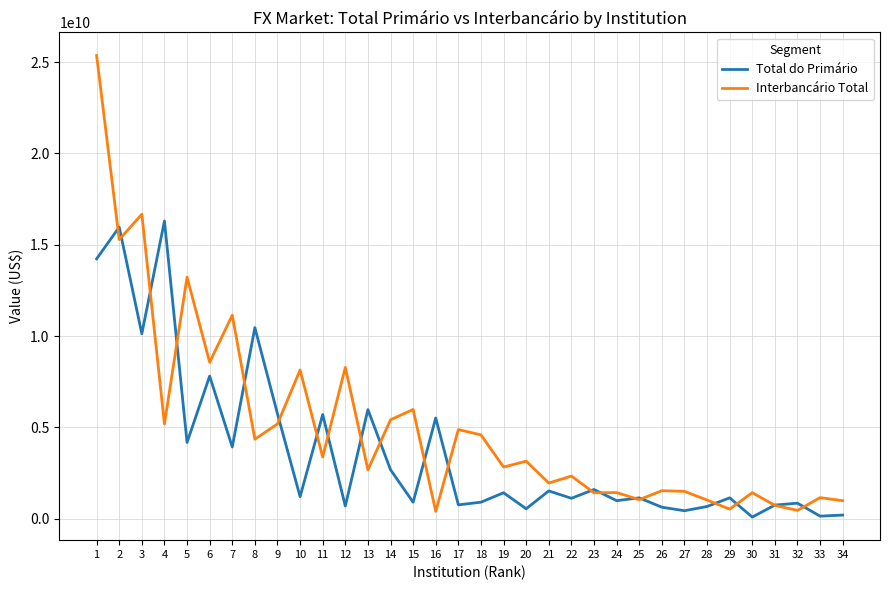

Which series has the largest range (max minus min)?

Interbancário Total